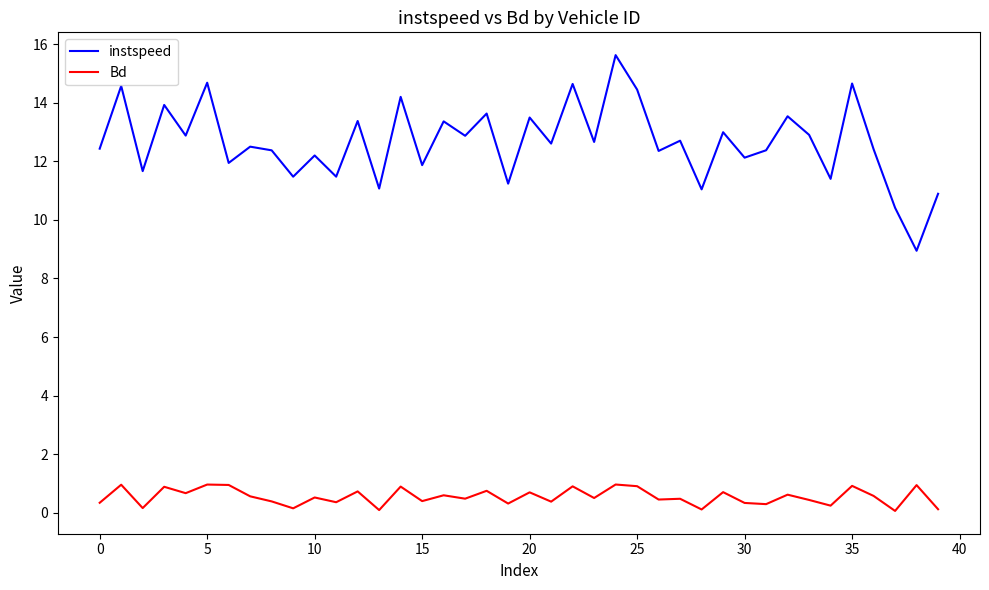

How many interior local valleys does the instspeed series have?

16